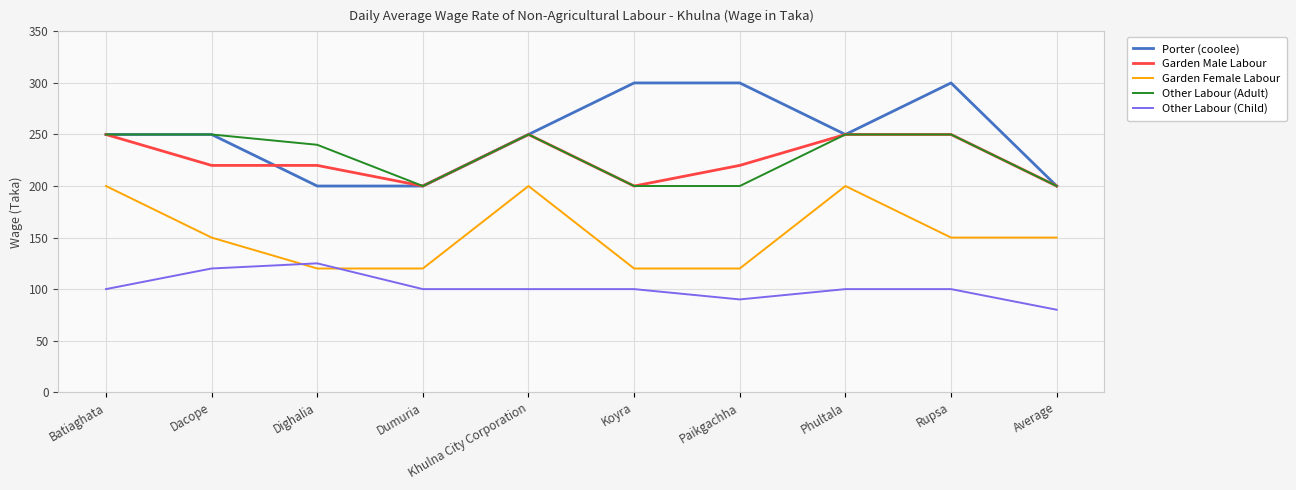

Which label corresponds to the smallest value in the chart?

Average